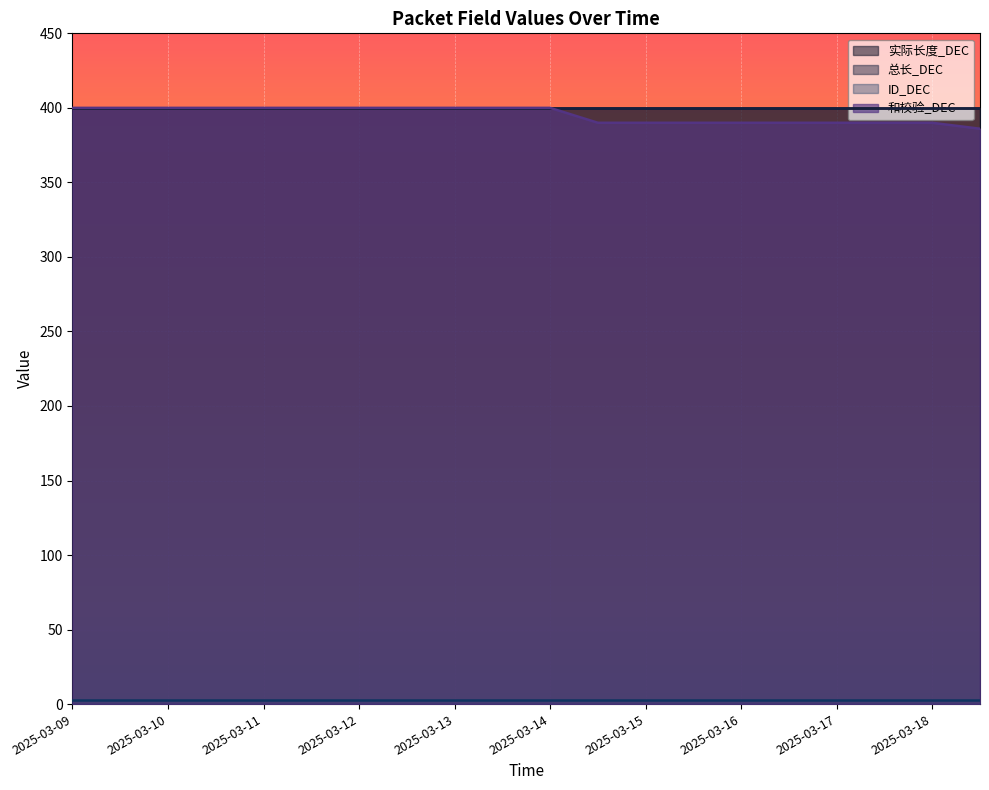

Which label corresponds to the smallest value in the chart?

2025-03-09